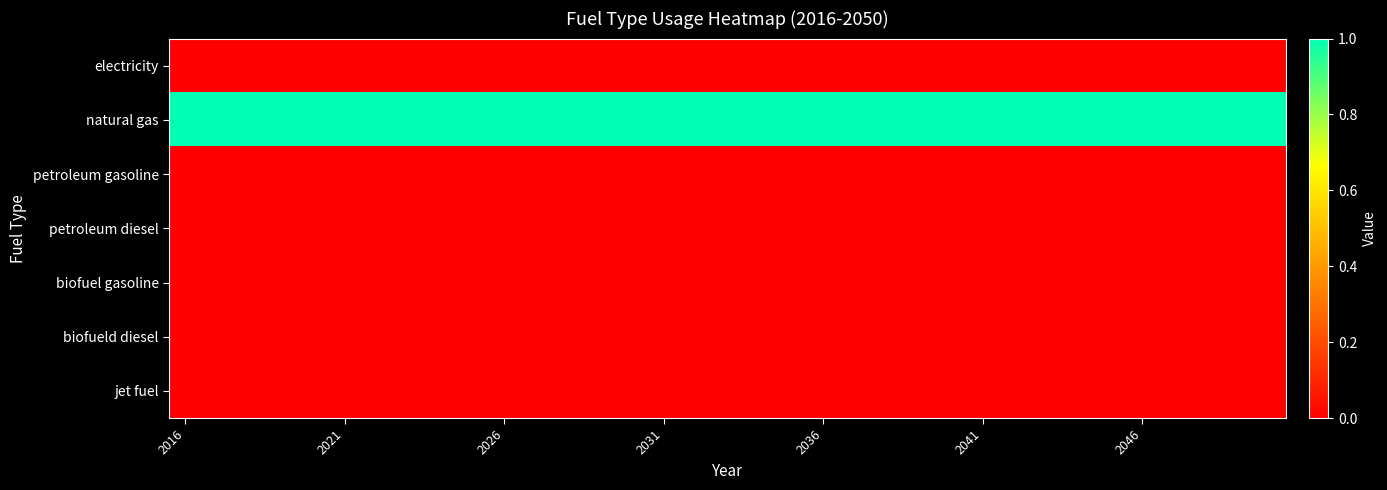

How many distinct data groups are displayed?

7